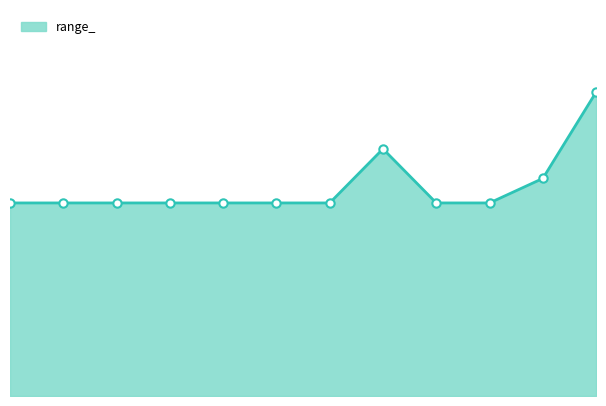

How many lines are shown in the chart?

1